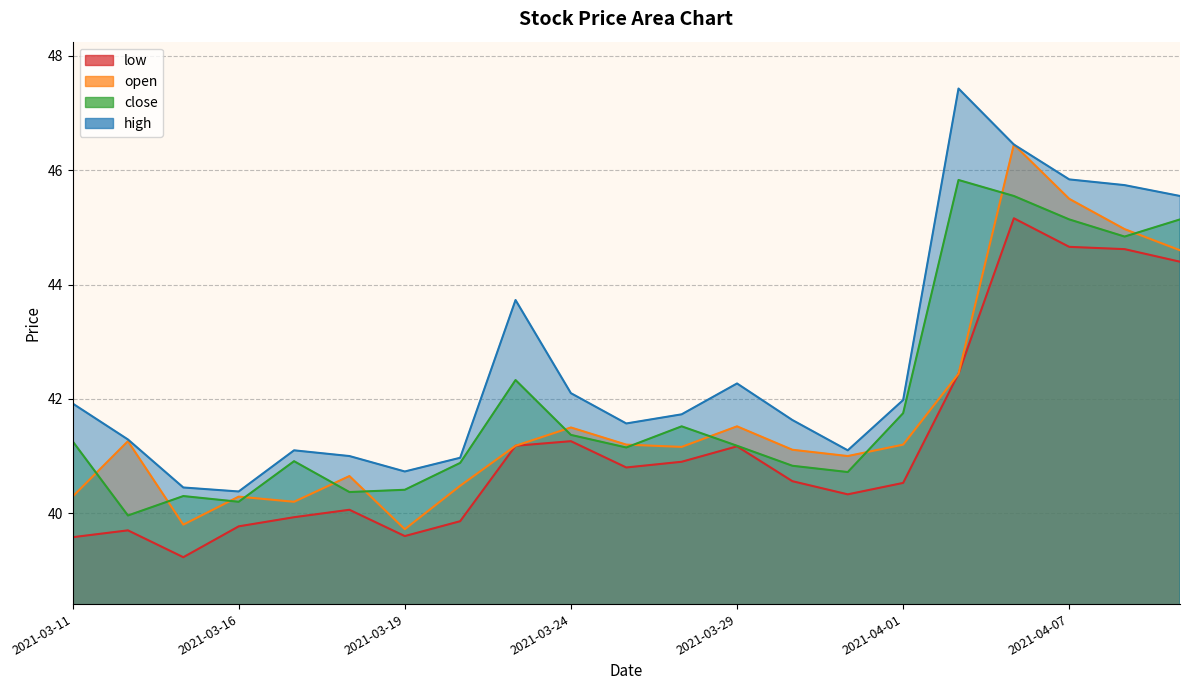

True or false: close has a value of 74.2 at 2021-03-26.

False